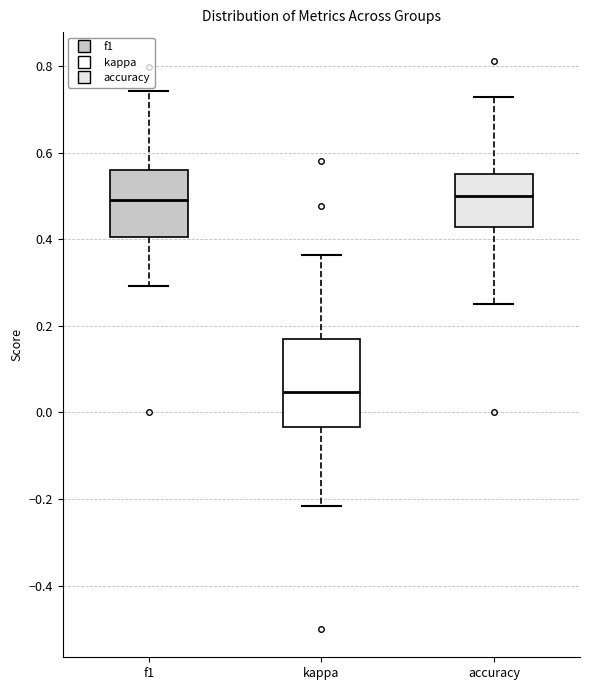

Comparing the boxes themselves (not the whiskers), which one is the tallest?

kappa